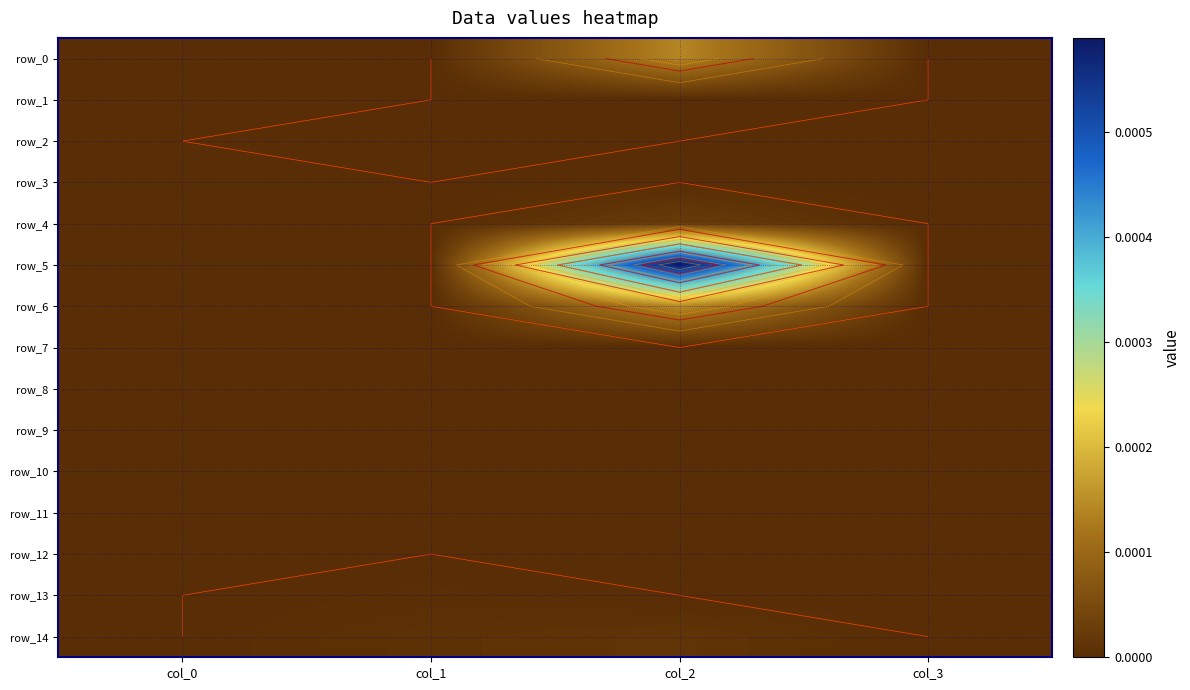

True or false: row_1 has a value of 0.0 at col_2.

True